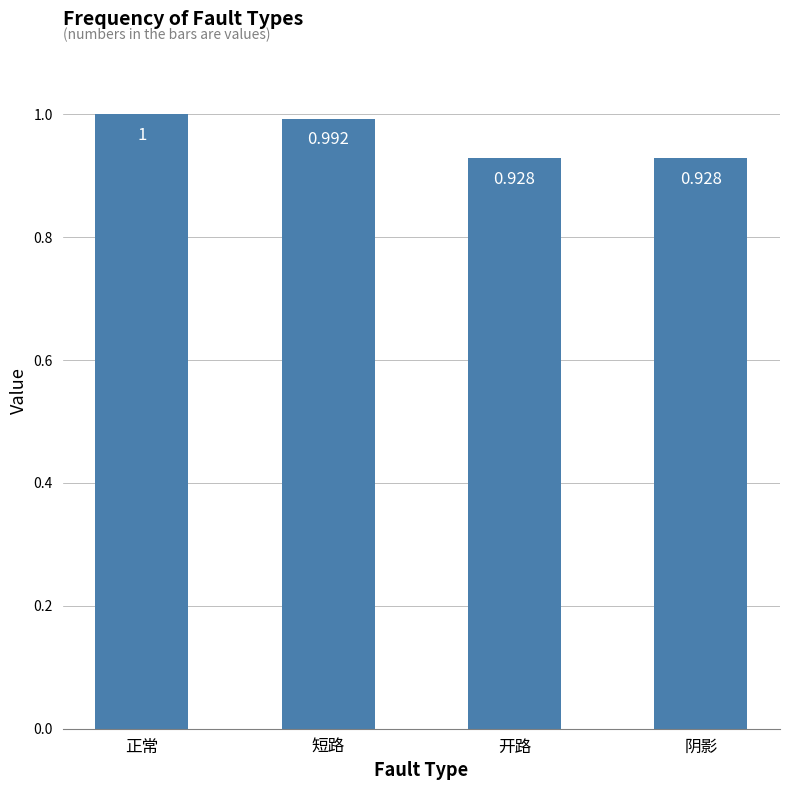

Are the bars grouped side by side (vs. stacked)?

No